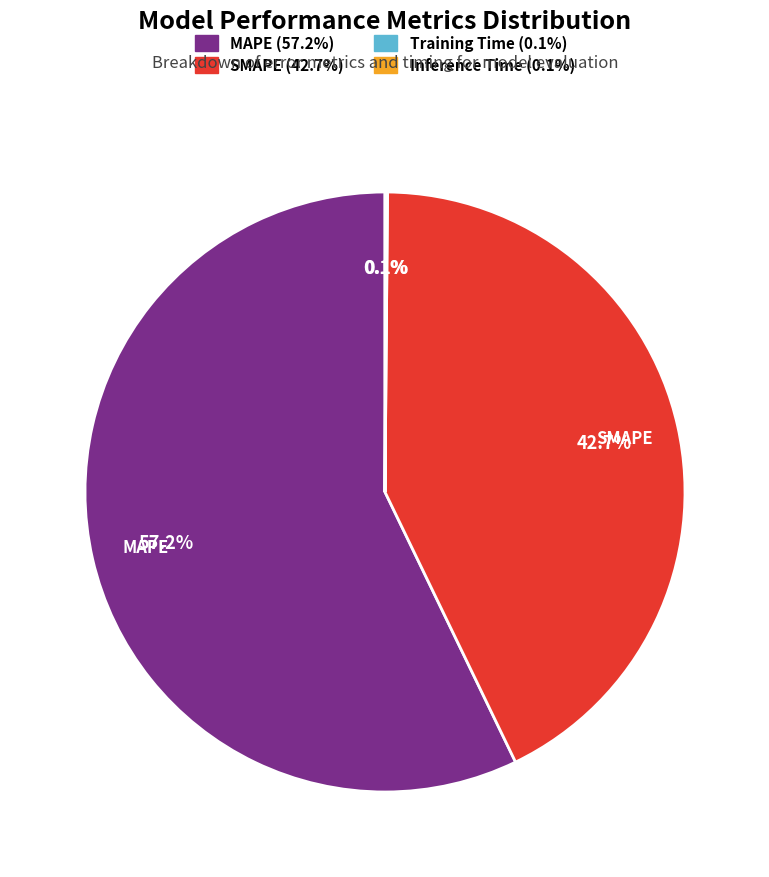

Does any single category account for the majority?

Yes